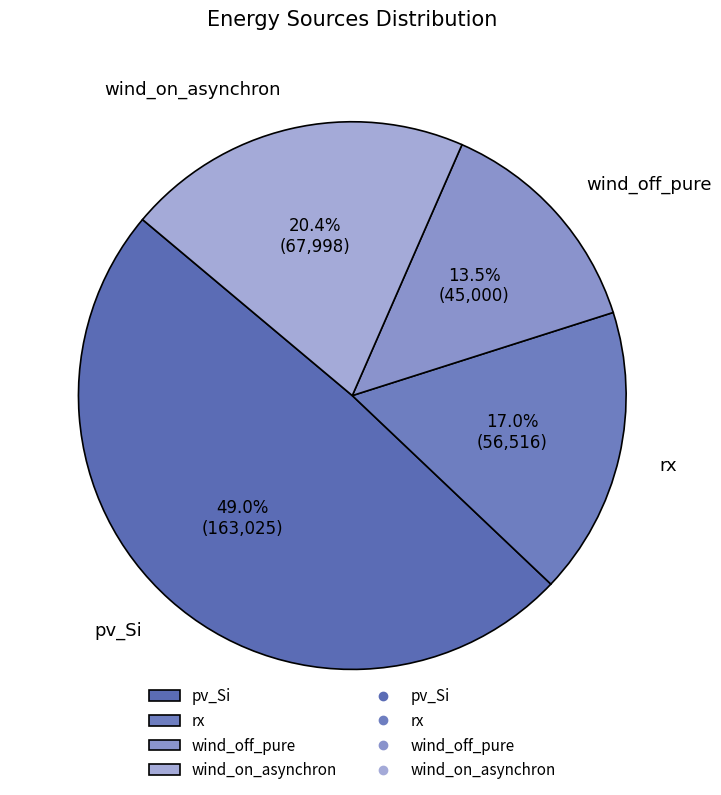

What portion of the pie excludes wind_off_pure?

86.5%